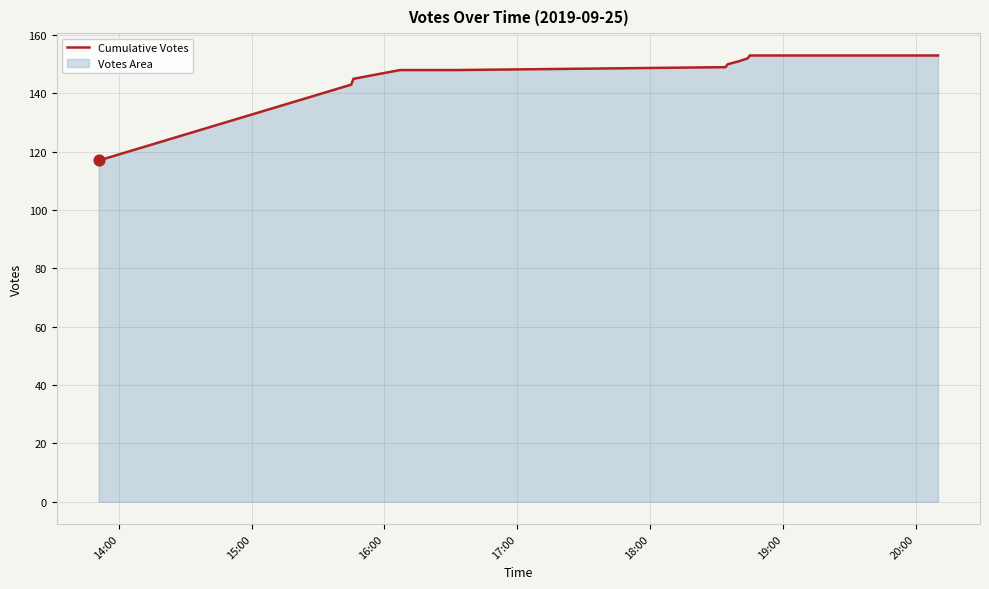

What is the greatest value displayed?

153